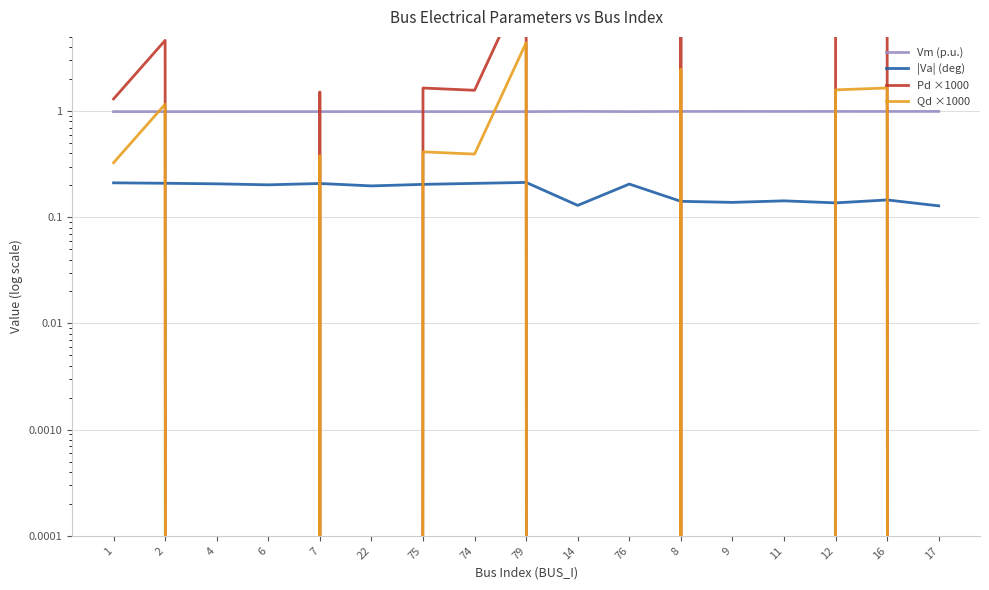

Where is Pd ×1000 nearest to the value 8?

16